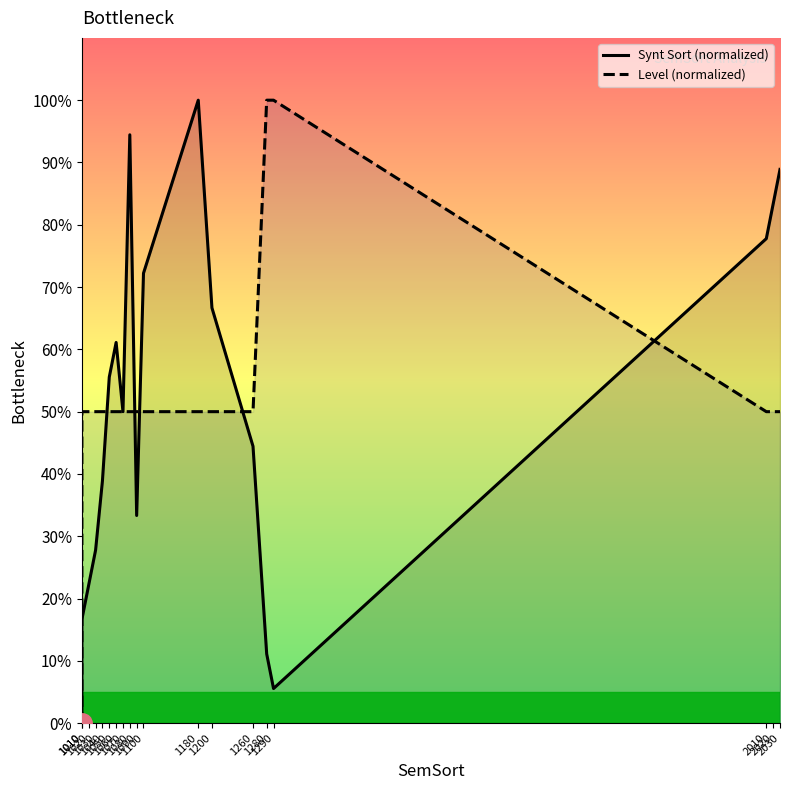

Read the Level (normalized) value at 1180.

50.0